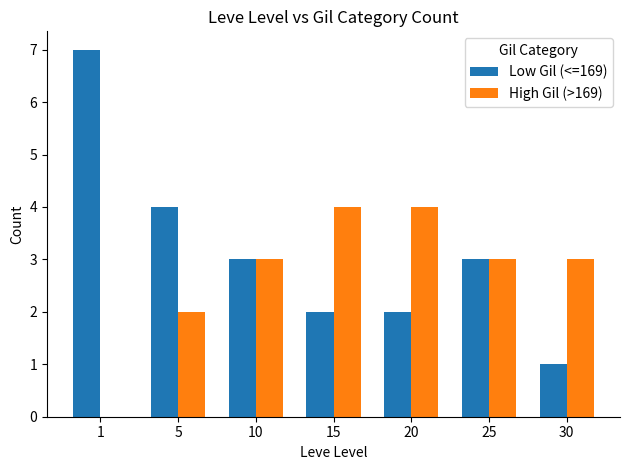

Is the value of High Gil (>169) at 10 greater than the value of Low Gil (<=169) at 1?

No